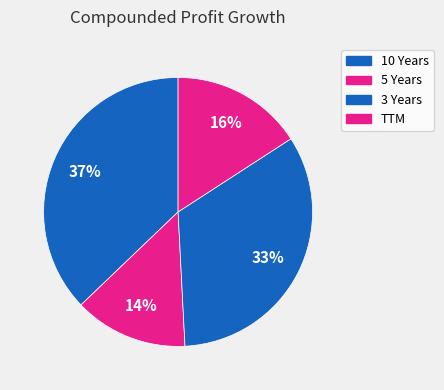

Combined, what portion of the pie is TTM and 5 Years?

29.5%